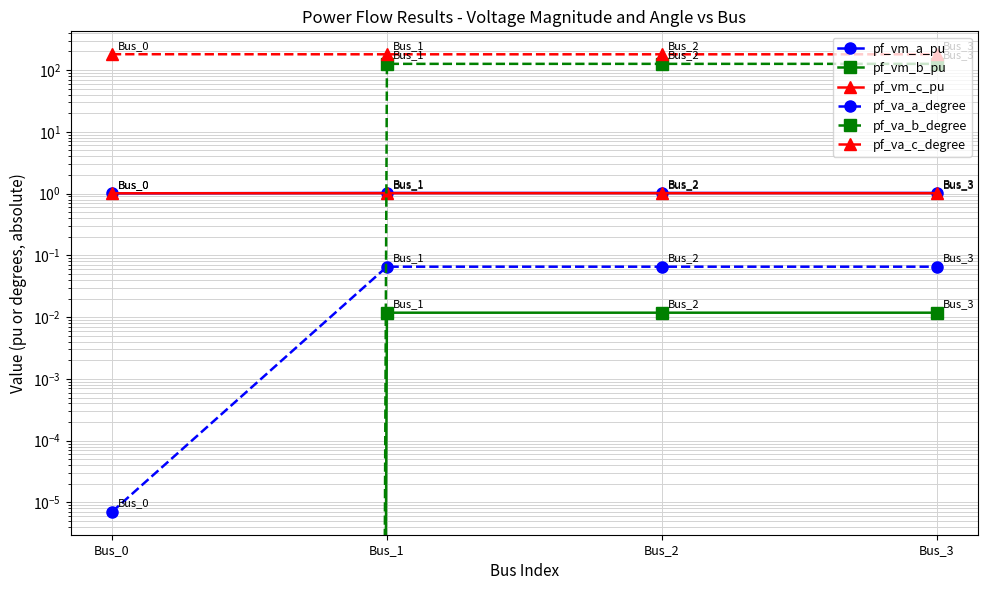

Which has a higher value, Bus_3 or Bus_1?

Bus_1